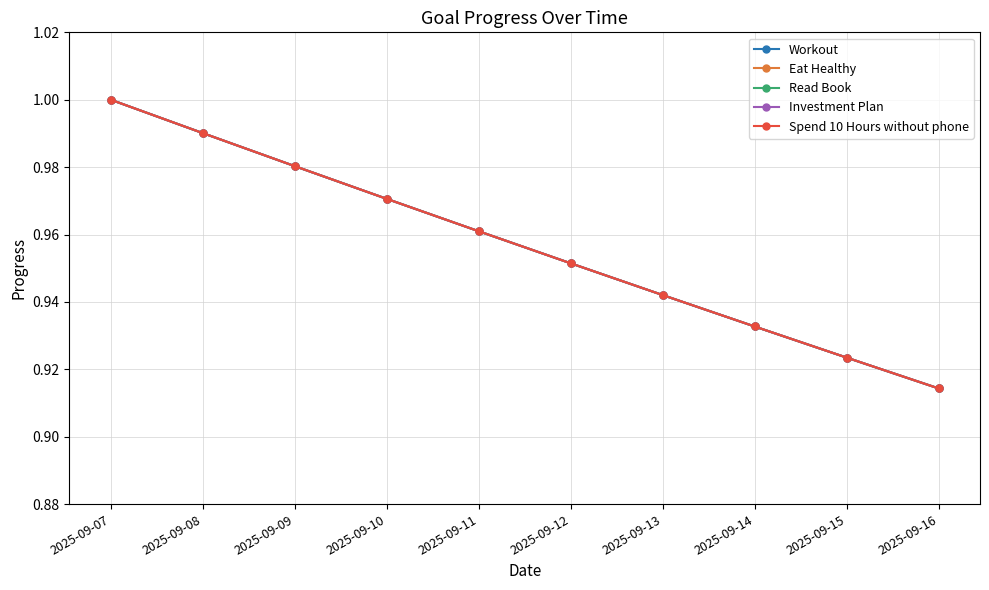

True or false: Eat Healthy and Workout intersect in this chart.

False